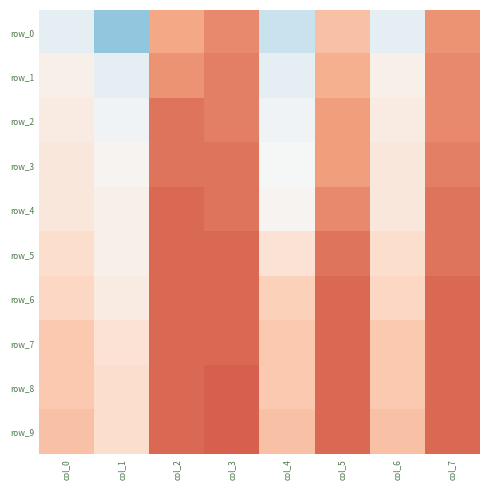

What is the sum of the row_4 values at col_7 and col_4?

1.3